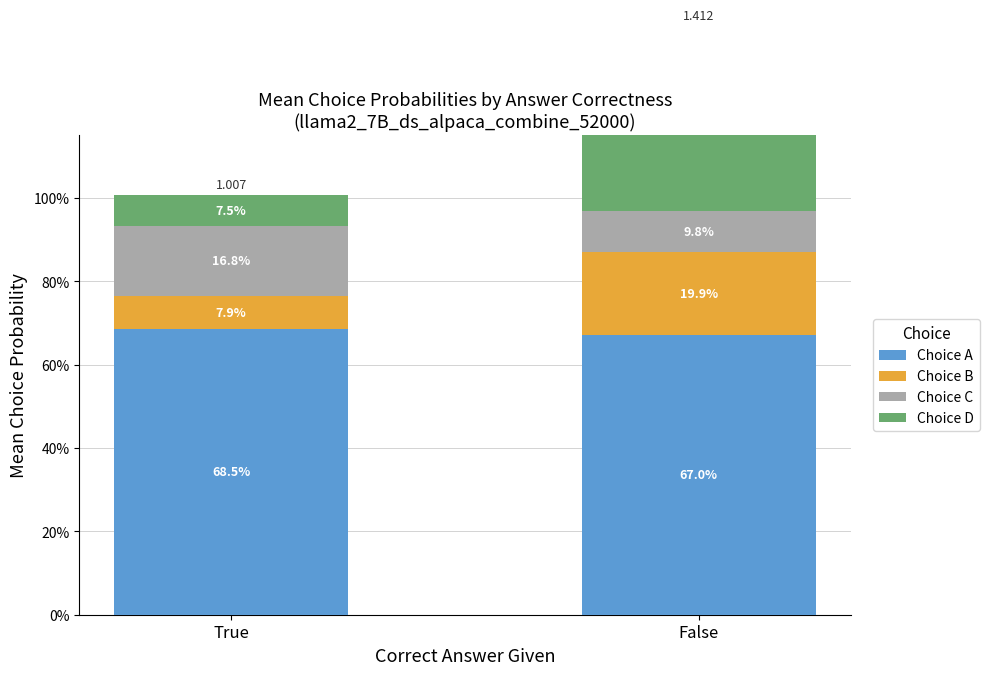

How many bars are there in total?

8